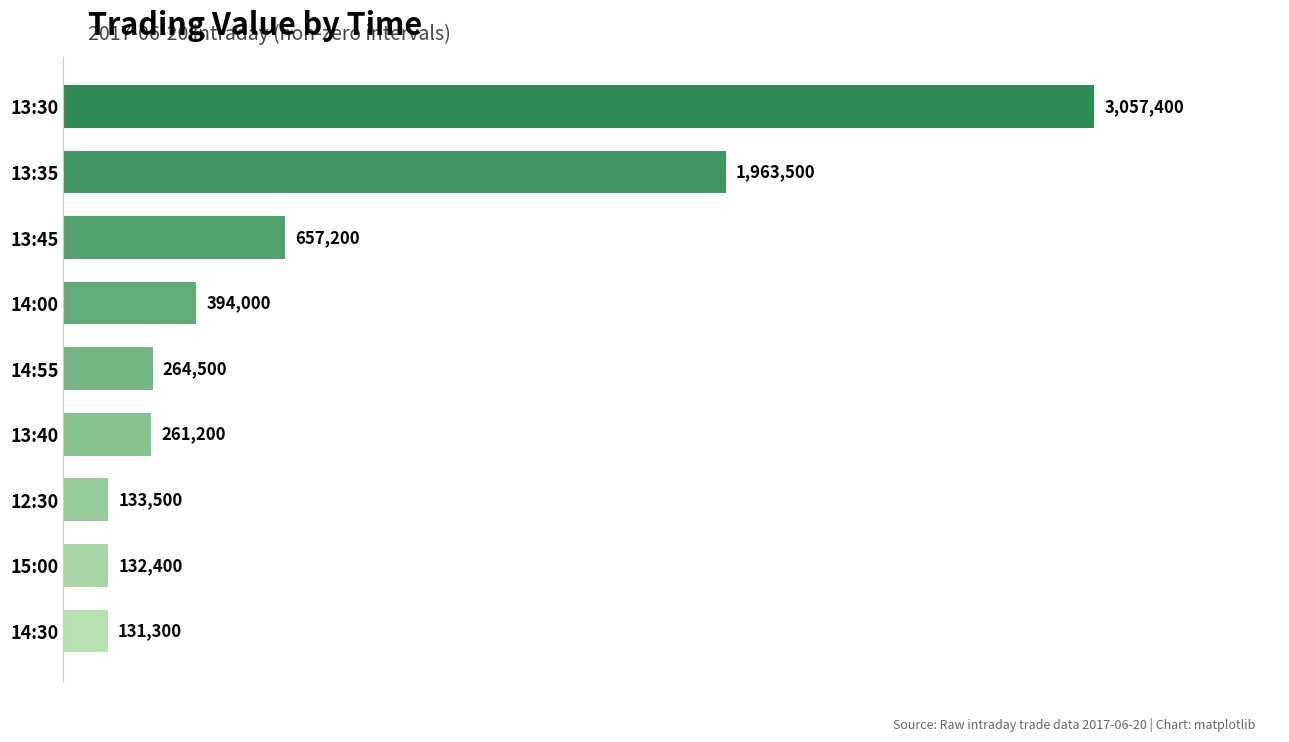

Rank the categories by value from highest to lowest.

13:30, 13:35, 13:45, 14:00, 14:55, 13:40, 12:30, 15:00, 14:30